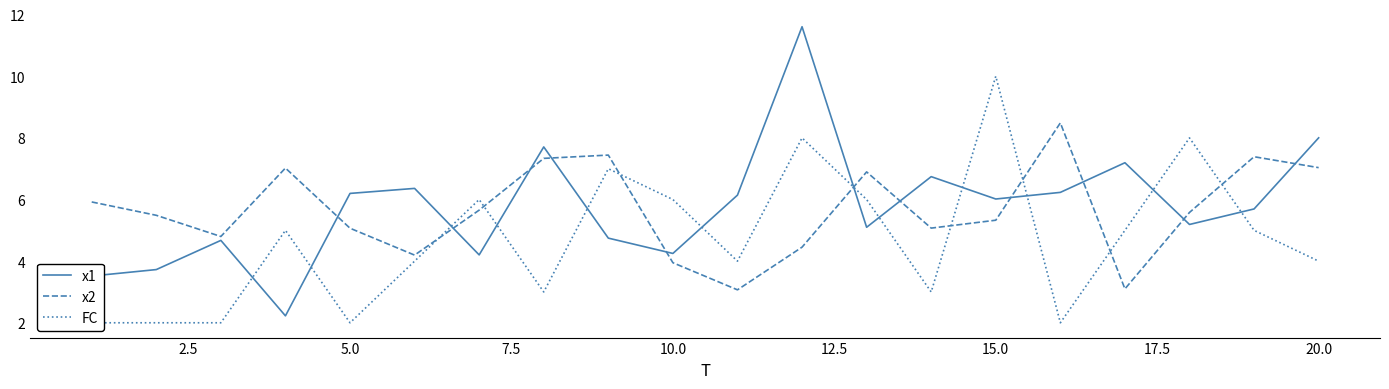

What is the lowest value of the x2 series?

3.1